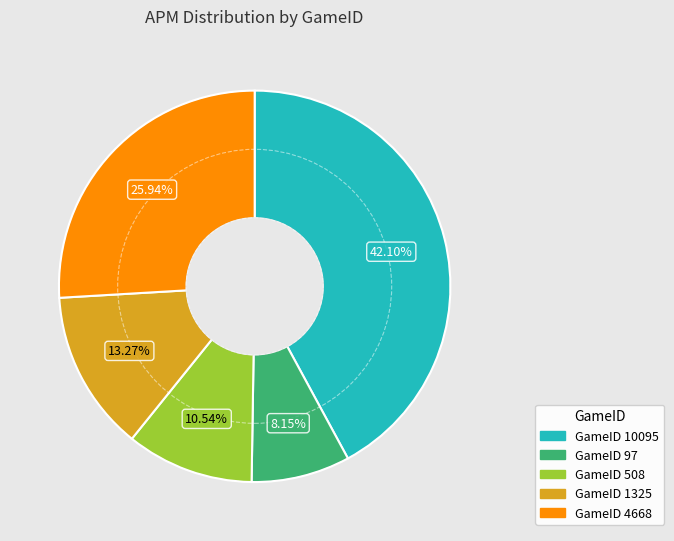

How many slices are in this pie chart?

5